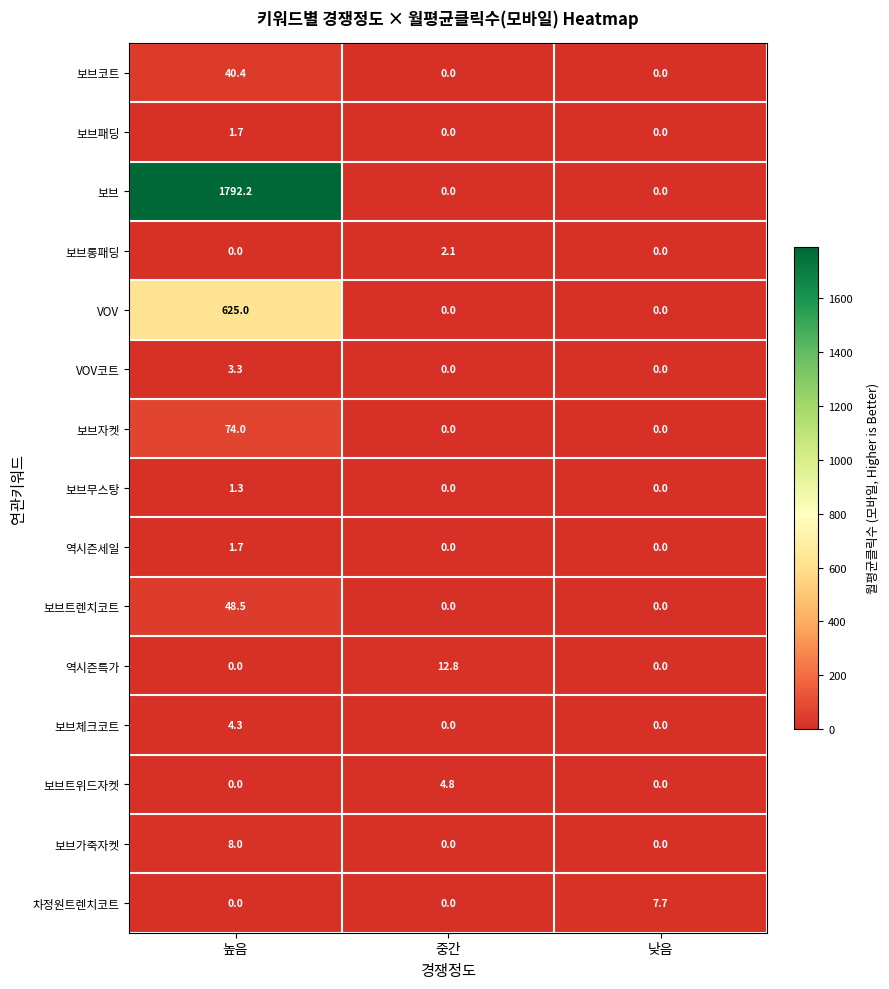

What is the maximum value shown in the chart?

1792.2